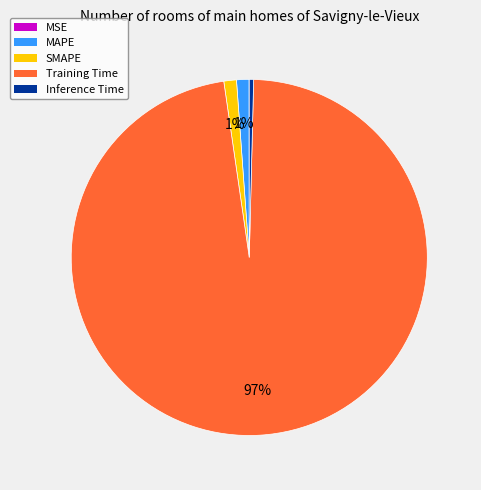

What percentage is the SMAPE slice, to the nearest percent?

1%